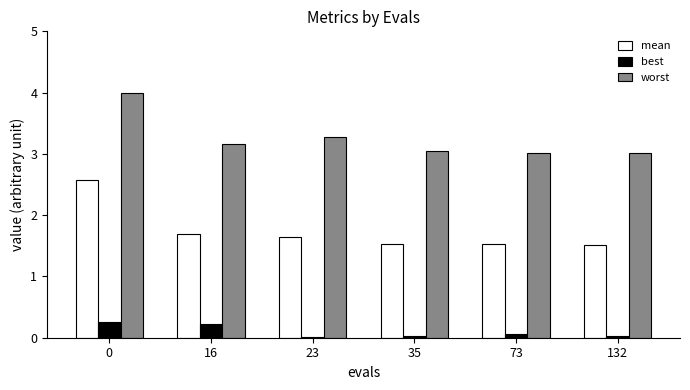

Count the mean values in the range 1 to 2.

5